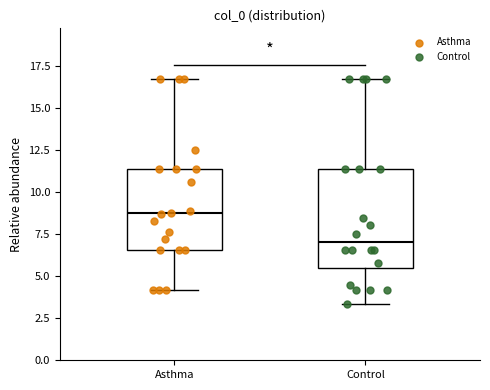

Which box's median line is the lowest?

Control